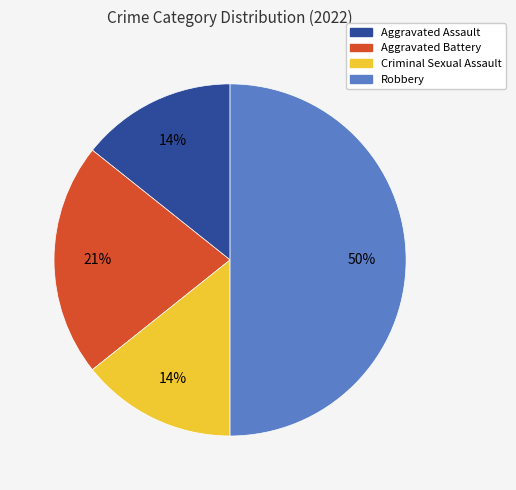

How many segments does this pie chart have?

4